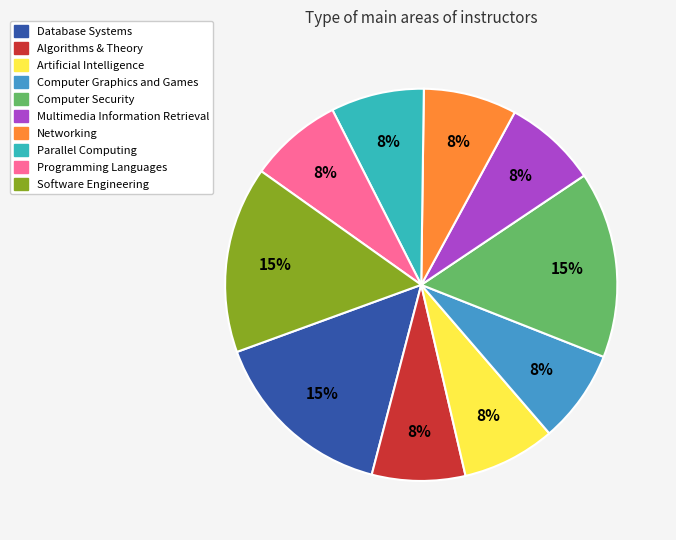

Is Computer Security the majority of the pie?

No